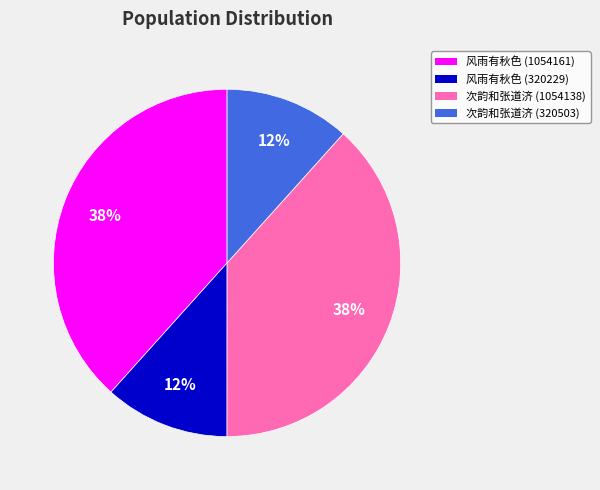

To the nearest percent, what portion does 次韵和张道济 (320503) represent?

12%